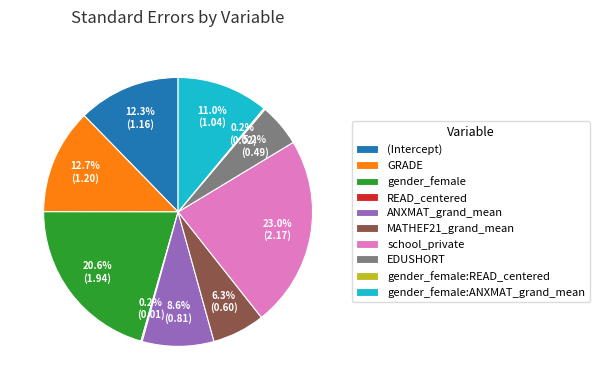

Which category has the biggest portion of the pie?

school_private